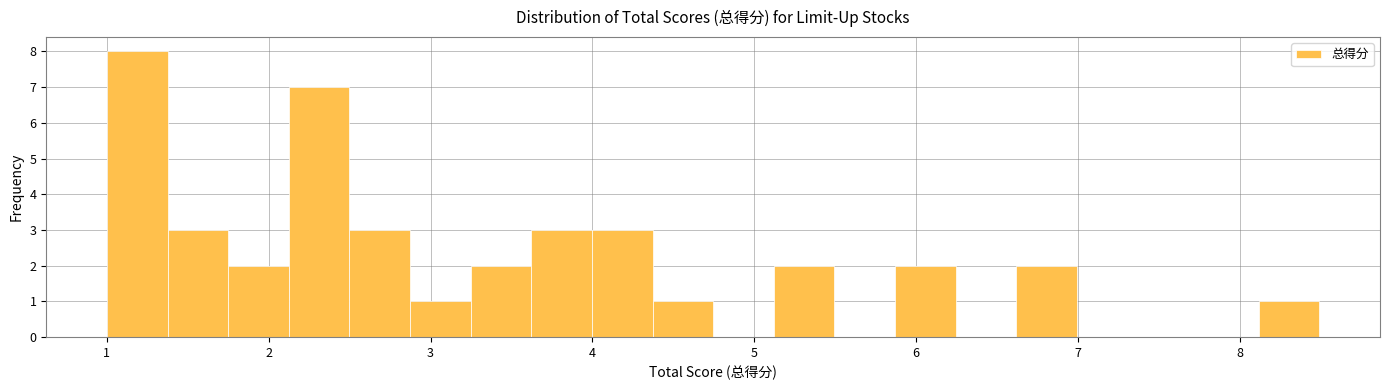

Around what value on the x-axis is the tallest bar? Give the approximate position of its centre, as read against the axis.

1.2